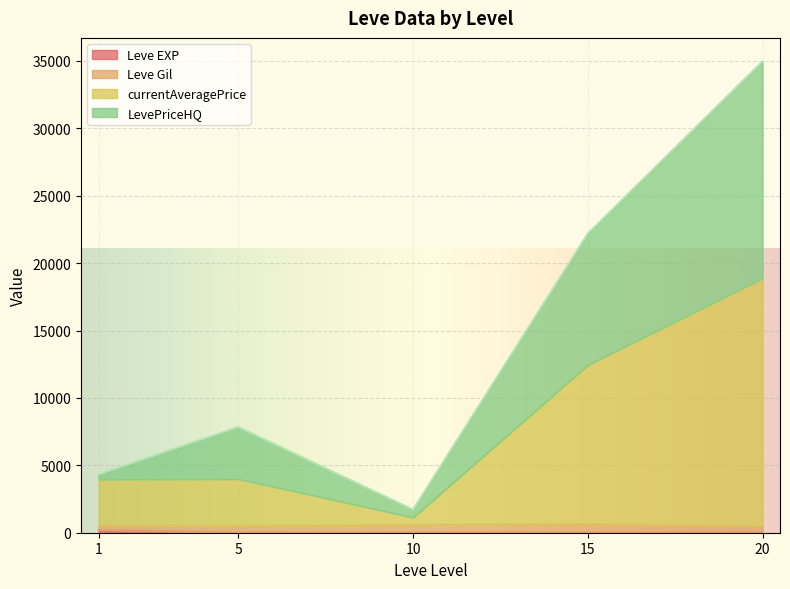

At which category is the sum across all series the highest?

20